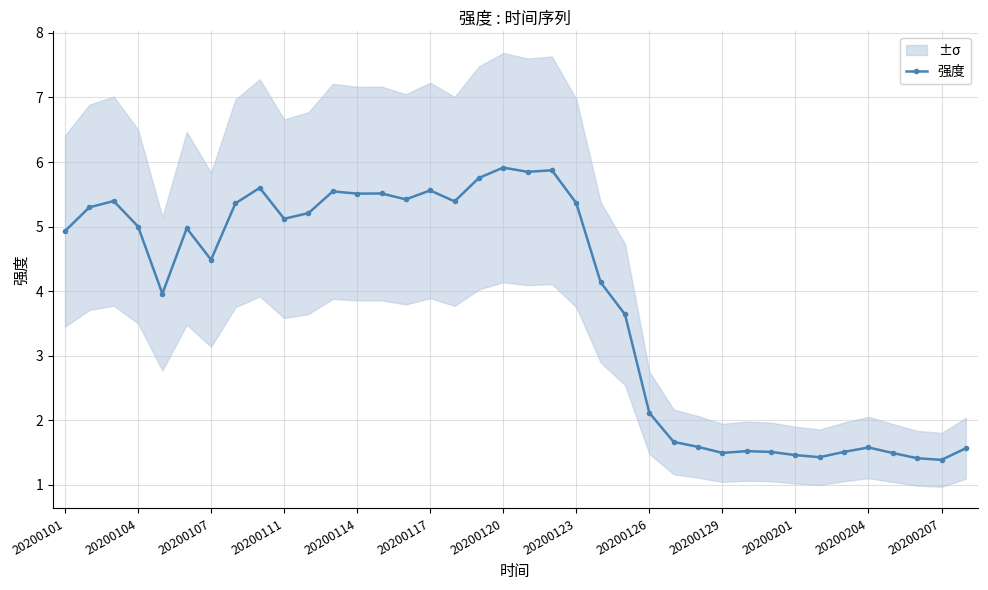

Where is the data nearest to the value 3?

23